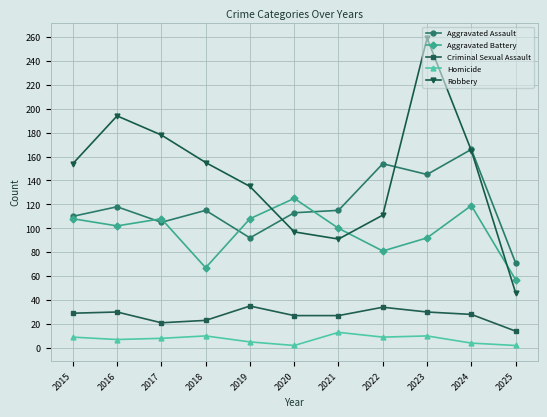

How many interior local peaks does the Aggravated Battery series have?

3